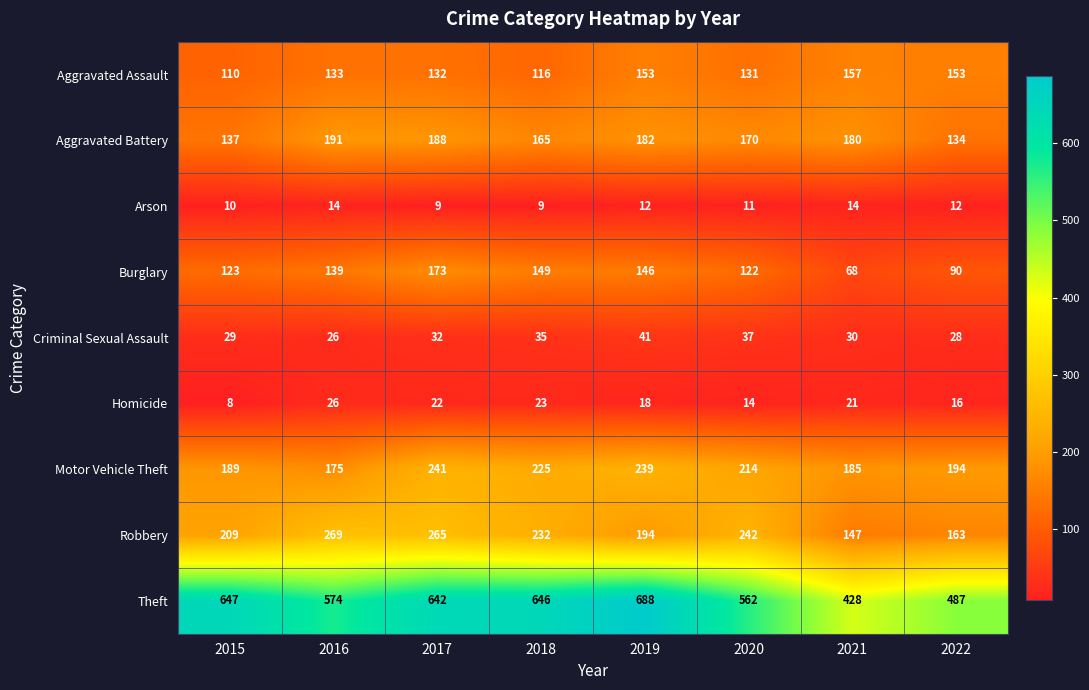

At how many categories does at least one series exceed 370?

8